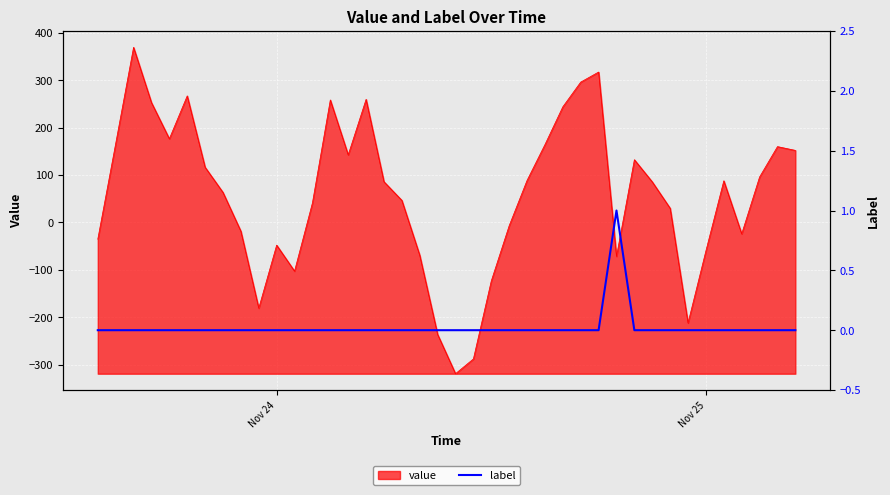

Count the number of values greater than 0.

1